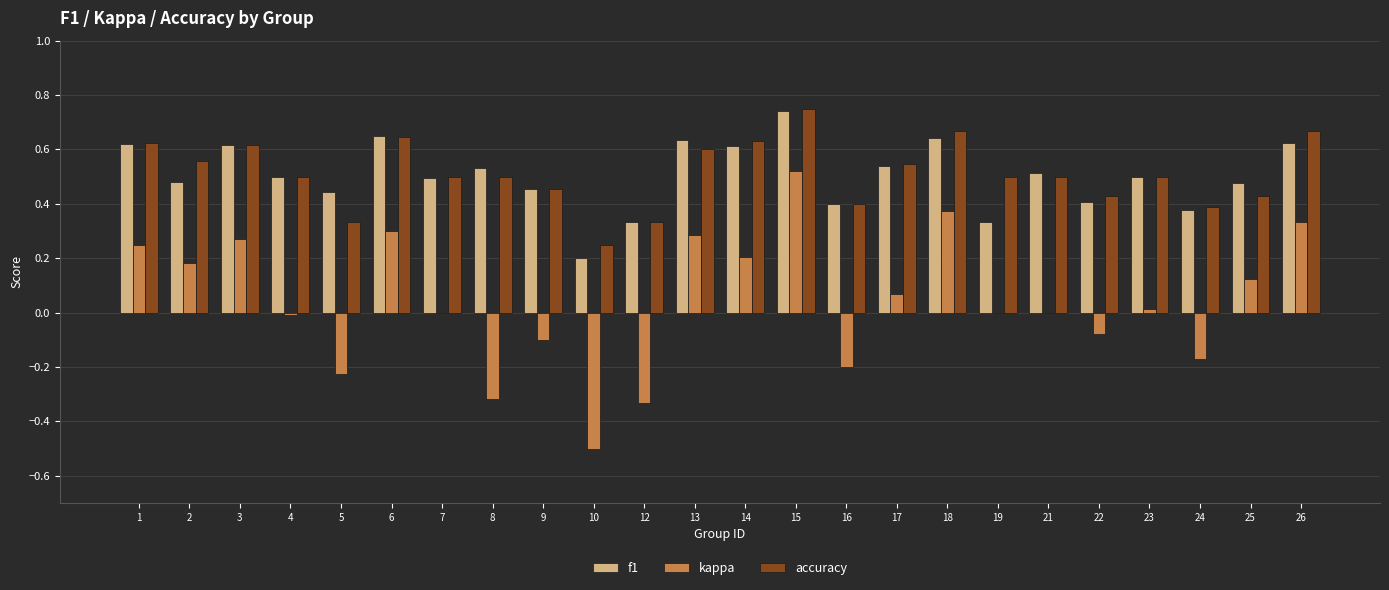

How many accuracy values are between 0 and 1?

24